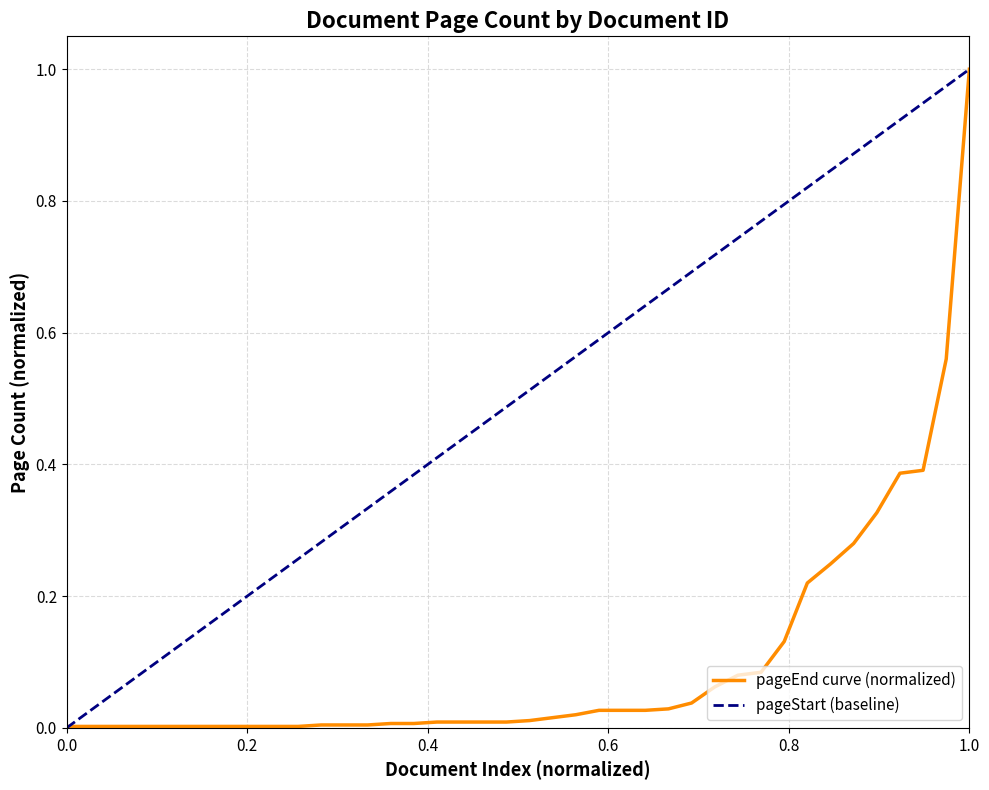

Which series has the largest total across all categories?

pageStart (baseline)